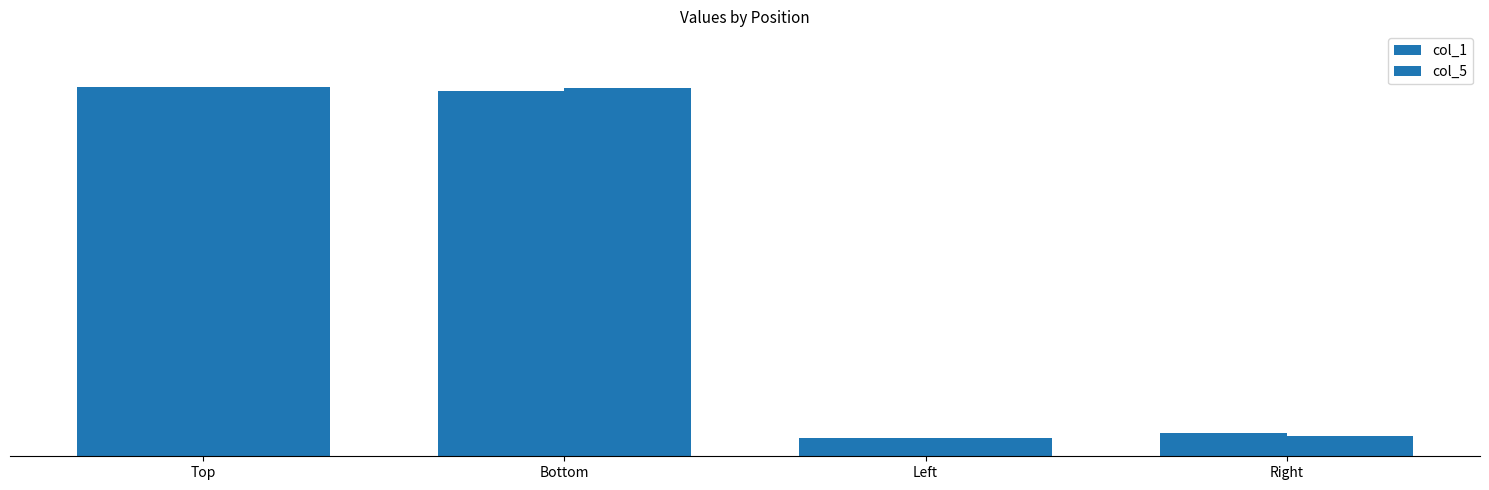

At Right, list the series in order from smallest to largest.

col_5, col_1